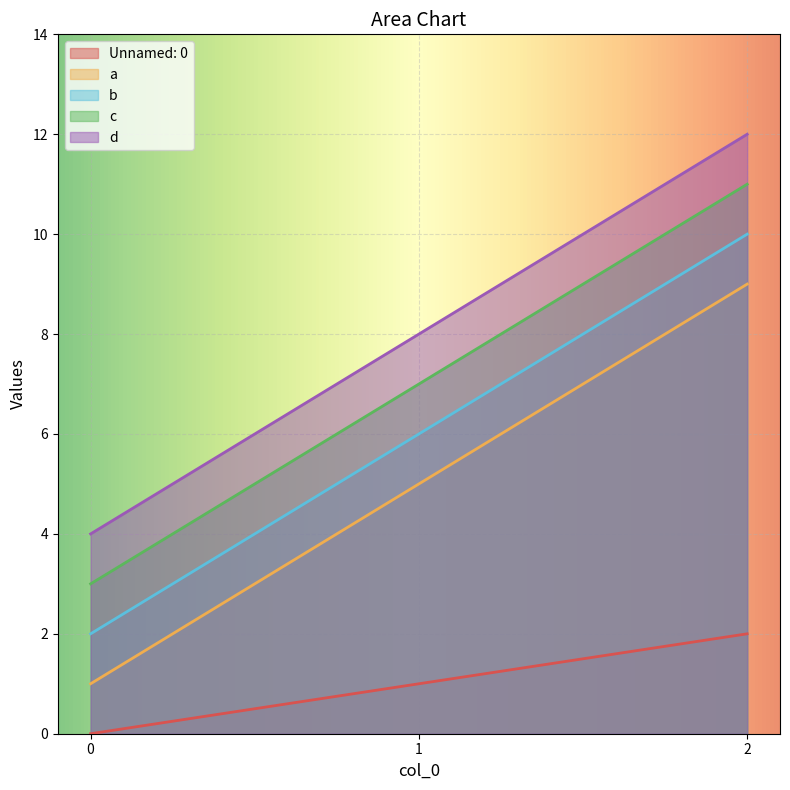

Reading left to right, what are all the values shown in this chart?

Unnamed: 0: 0	1	2
a: 1	5	9
b: 2	6	10
c: 3	7	11
d: 4	8	12